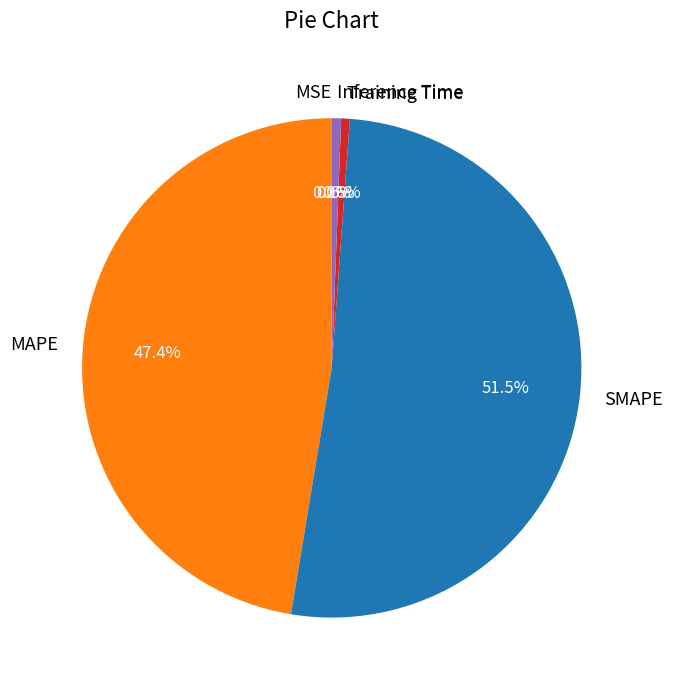

To the nearest percent, what is the difference between the Inference Time and MAPE slice percentages?

47%